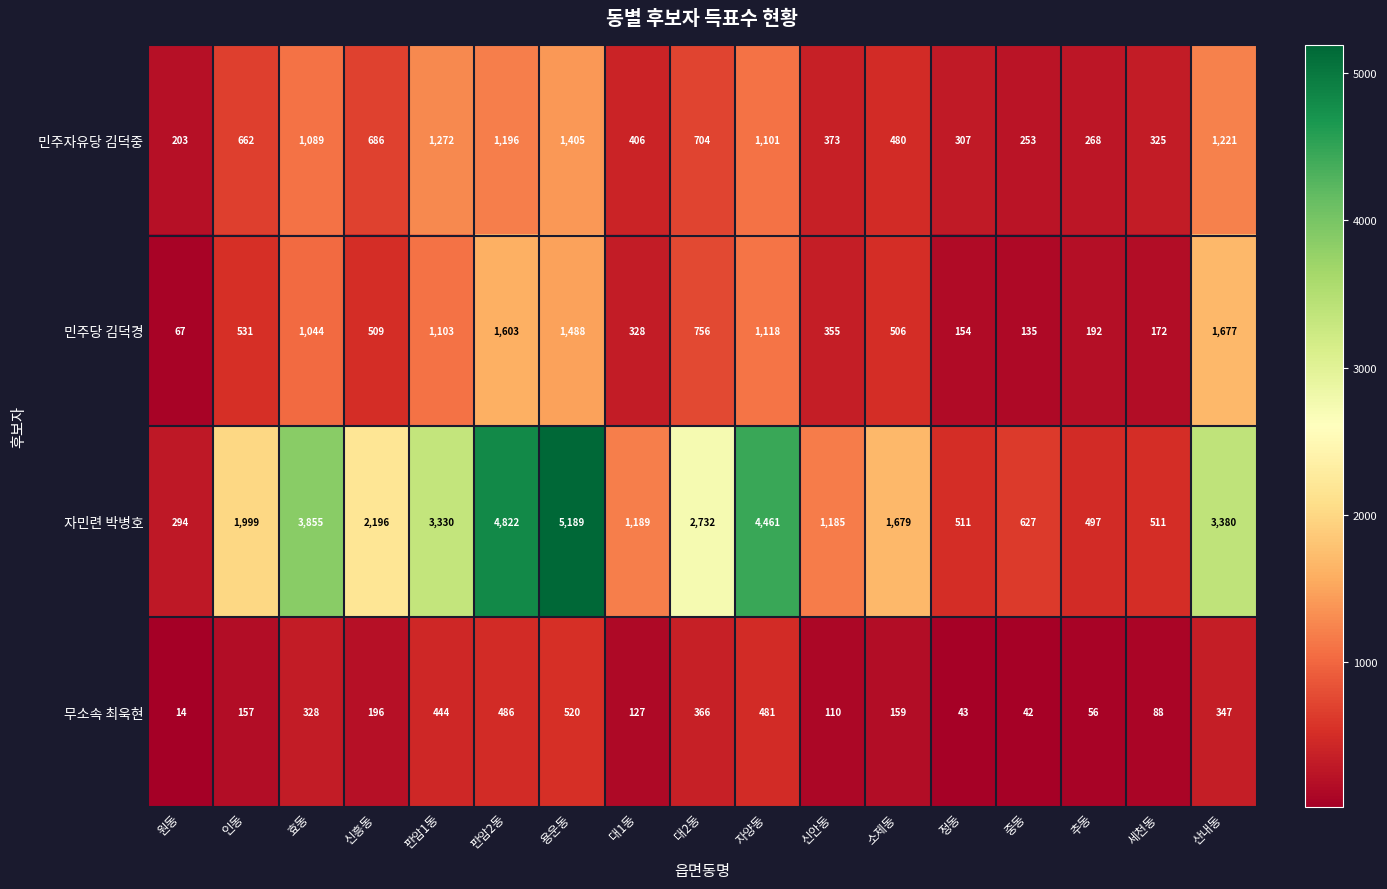

Is it true that 무소속 최욱현 equals 520 at 용운동?

True